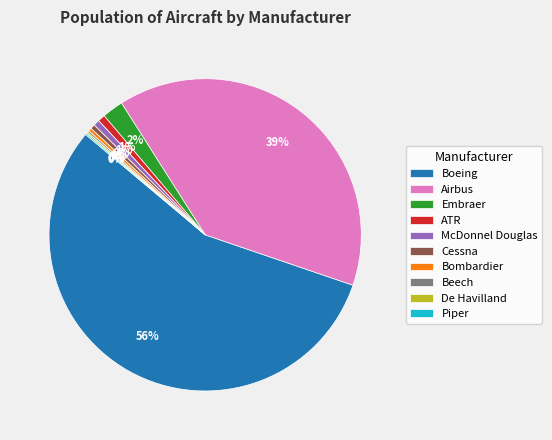

Is there a majority slice in this chart?

Yes